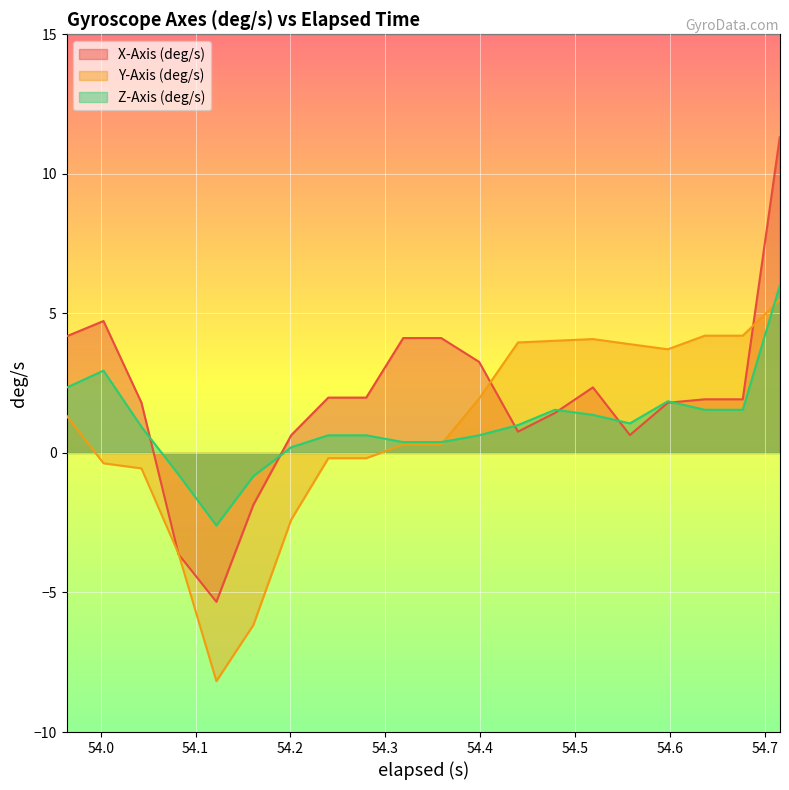

Is the value of Y-Axis (deg/s) at 54.318999999999996 greater than the value of Z-Axis (deg/s) at 54.161?

Yes